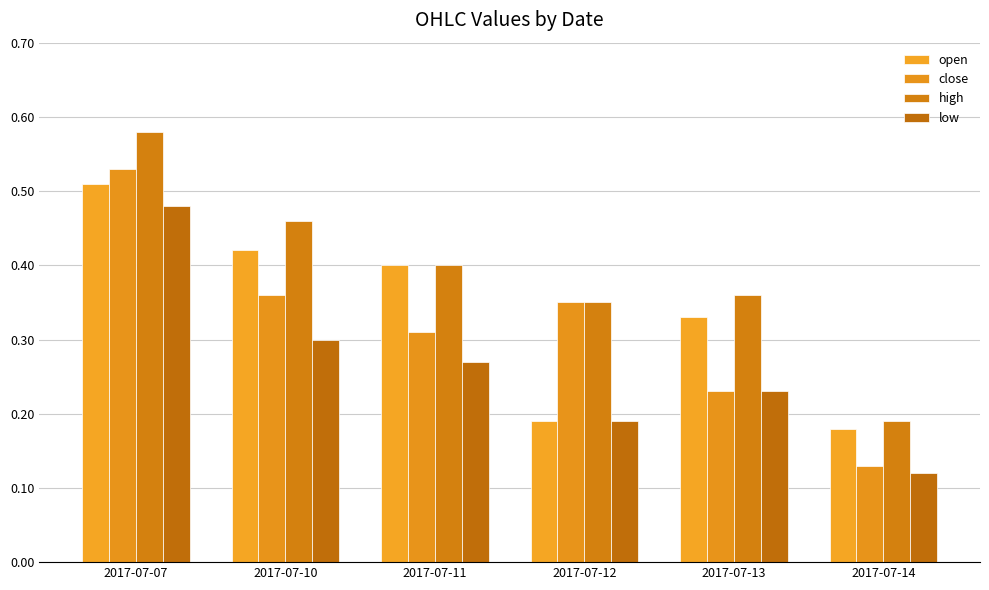

How many bars are there in each group?

4